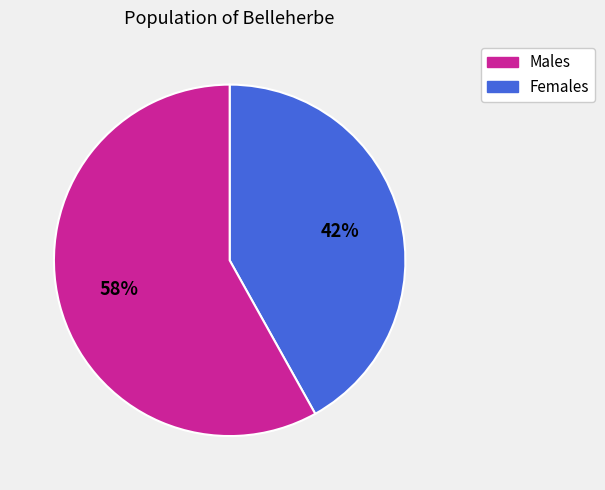

To the nearest percent, what is the difference between the largest and smallest slice percentages?

16%